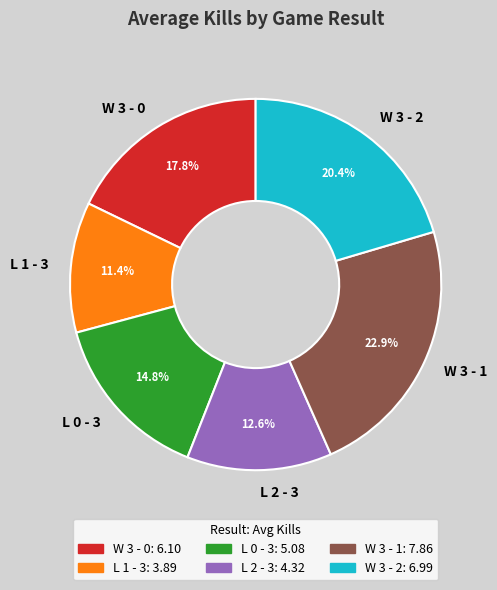

What percentage is the L 0 - 3 slice, to the nearest percent?

15%